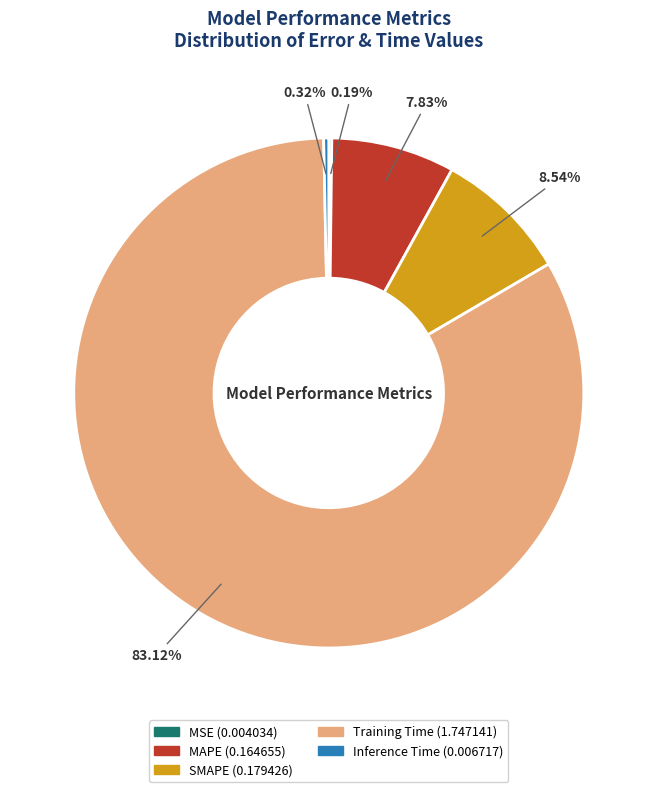

Which slice is the largest?

Training Time